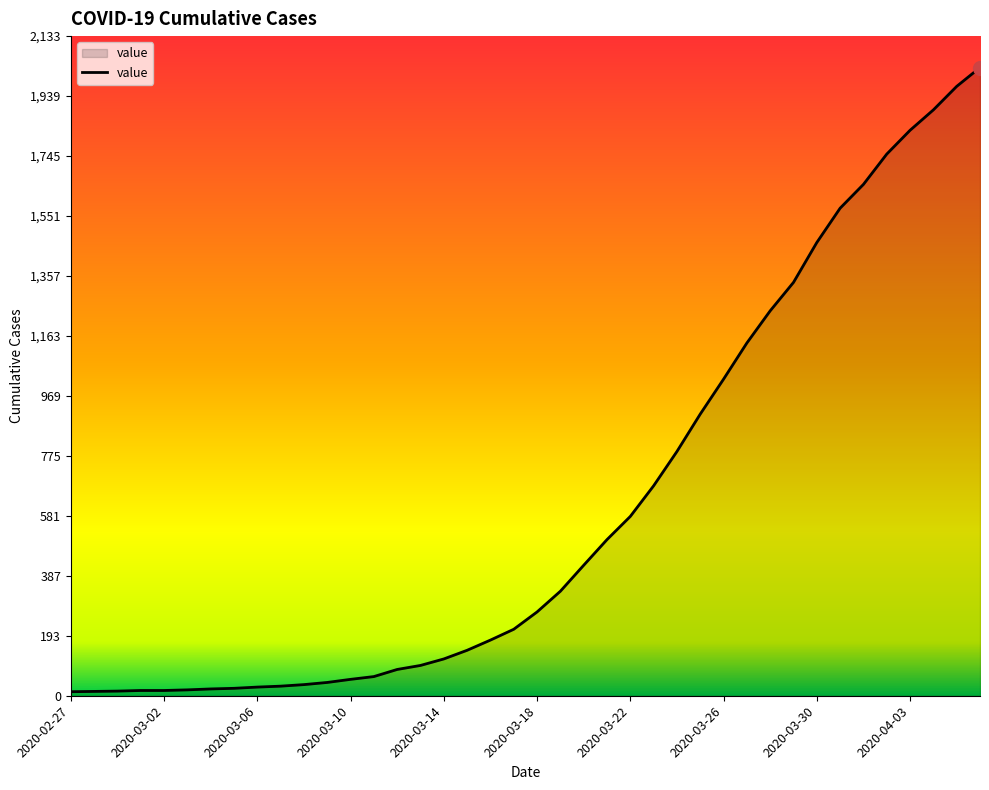

What is the maximum value shown in the chart?

2032